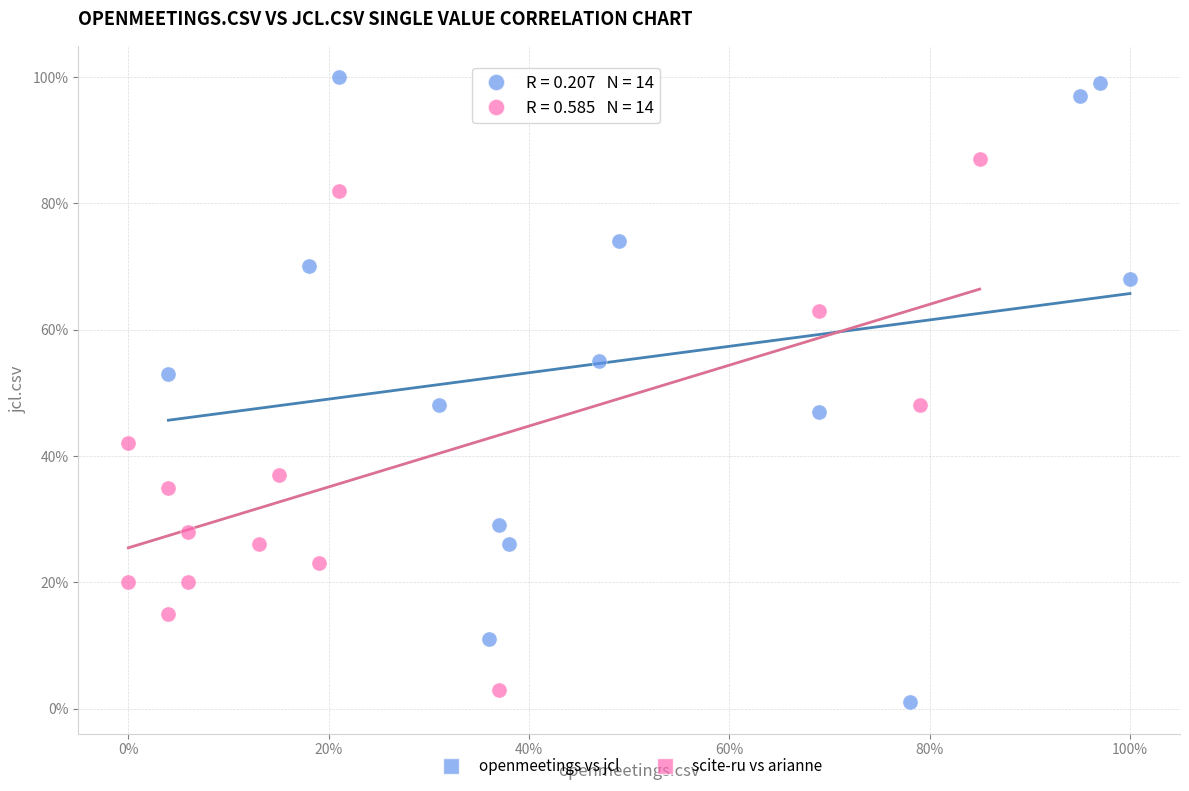

What are all the series names shown in the legend?

openmeetings vs jcl, scite-ru vs arianne